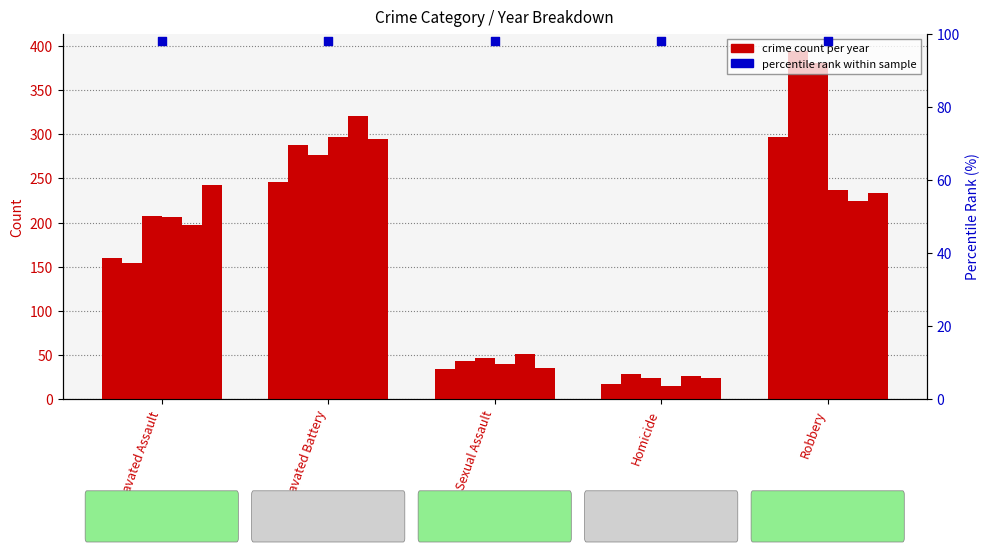

At how many categories does at least one series exceed 365?

1